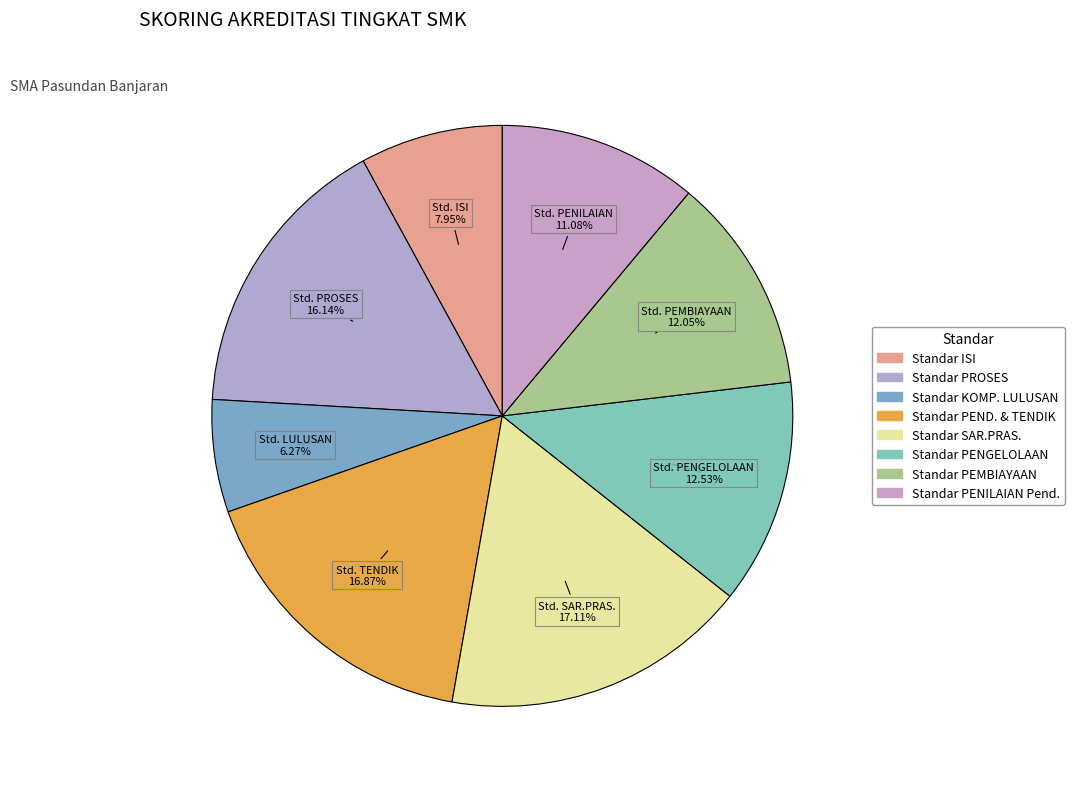

Count the number of slices in the pie.

8